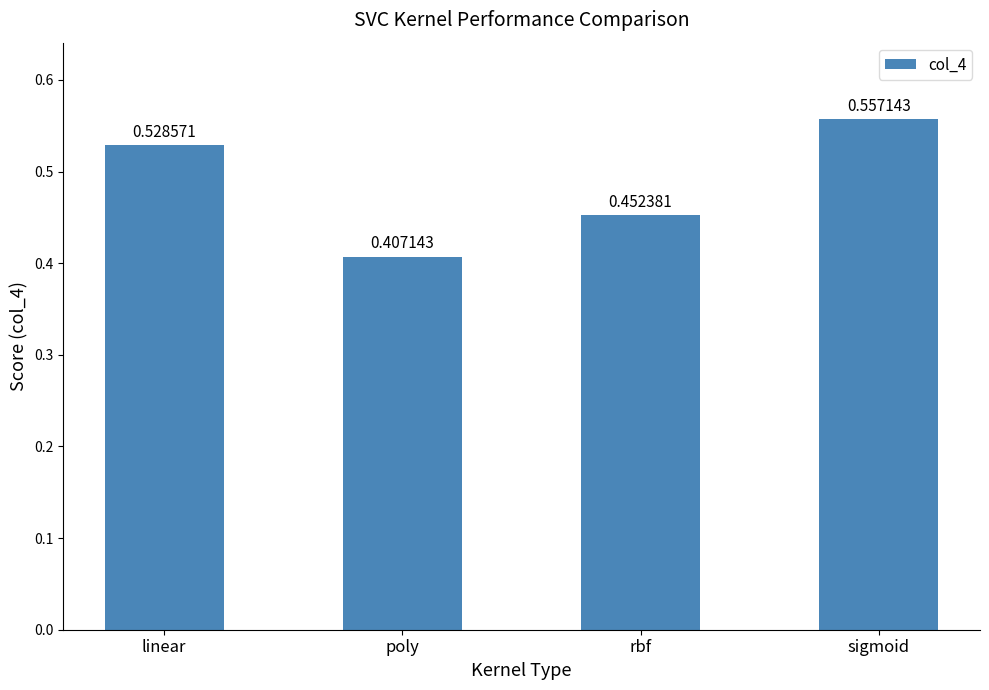

Rank the categories by value from highest to lowest.

sigmoid, linear, rbf, poly